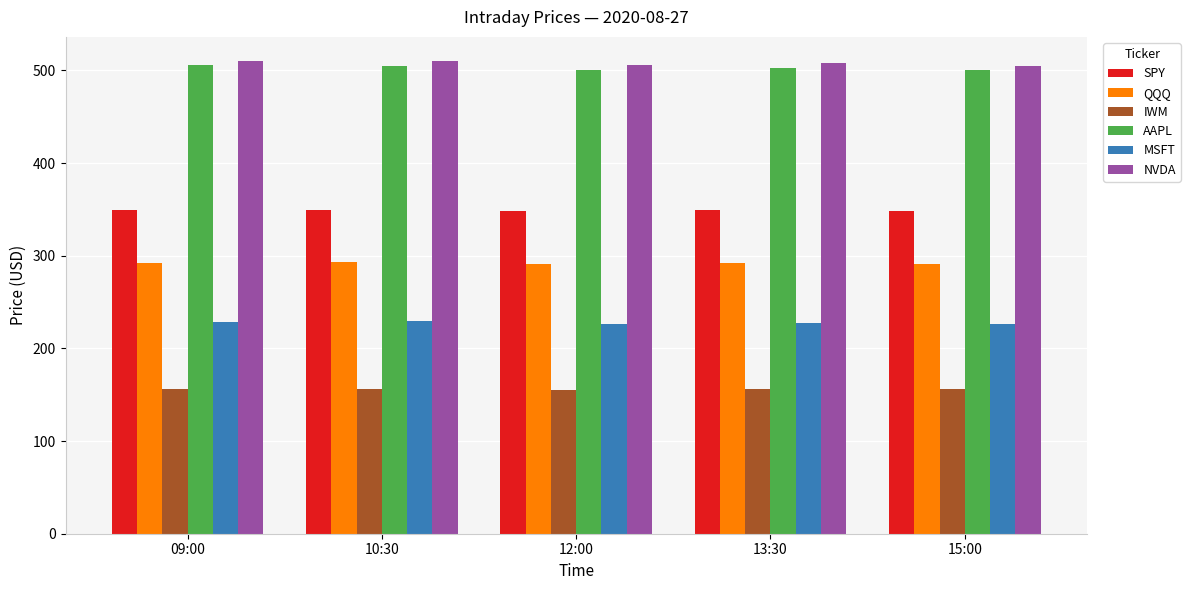

Where does the AAPL series first go above 502?

09:00